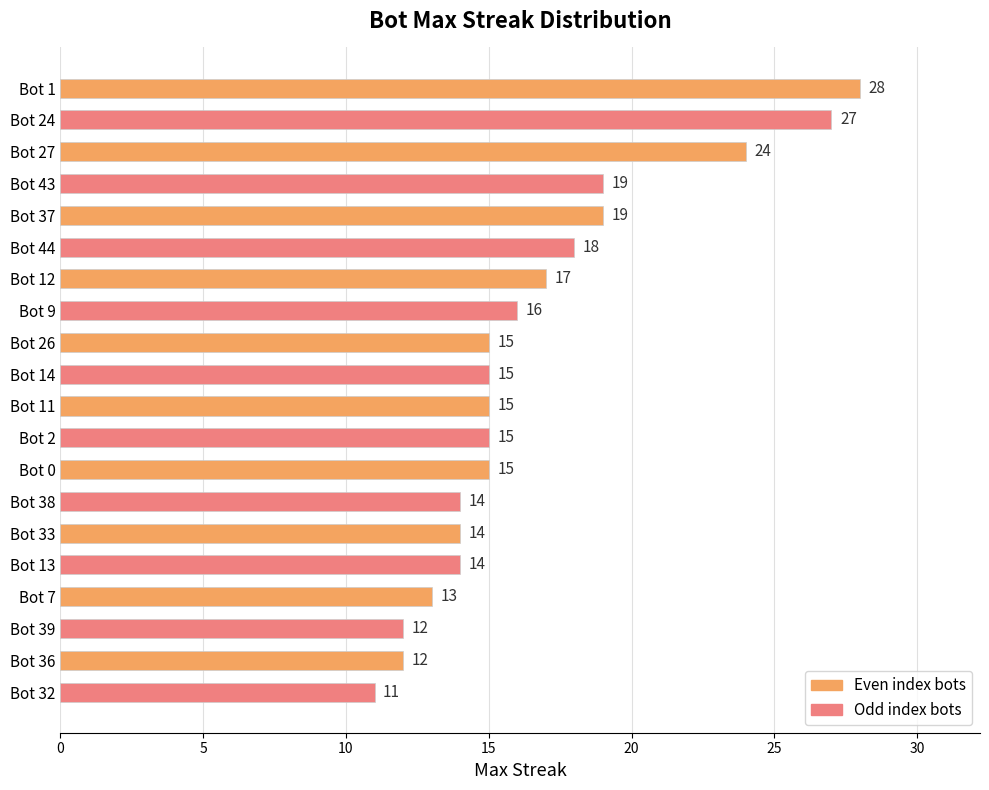

What is the difference between the maximum and minimum values?

17